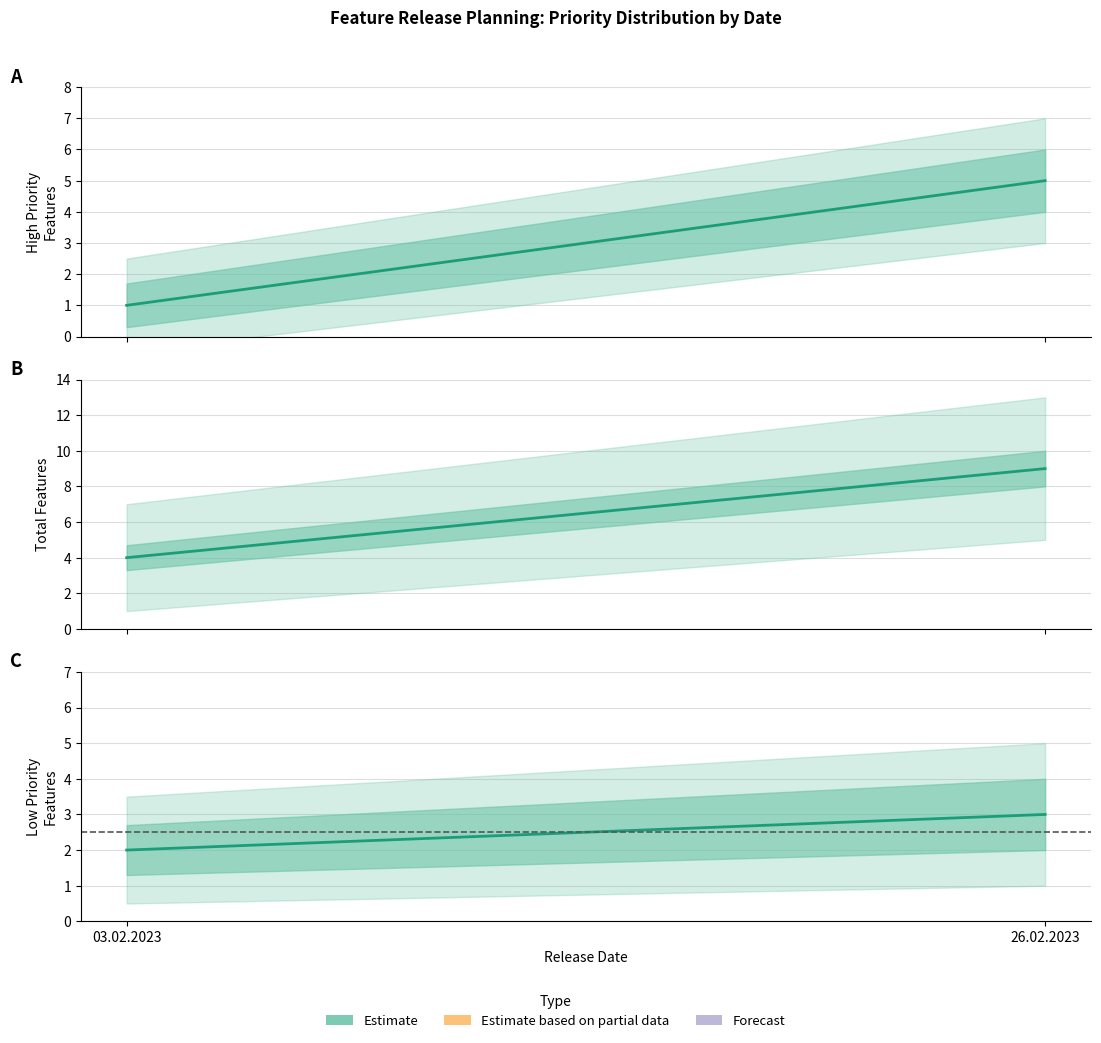

What is the difference between the Low Priority values at 03.02.2023 and 26.02.2023?

1